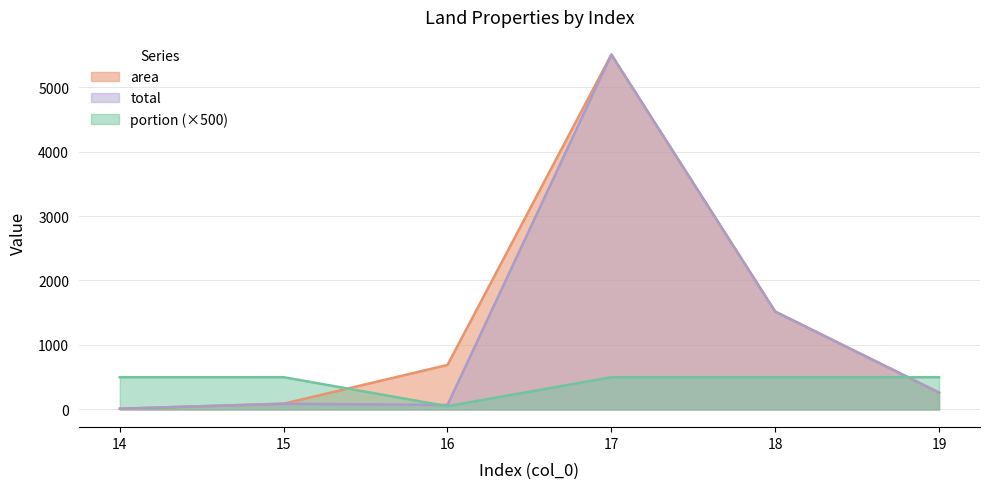

Reading right to left, list all the values displayed in this chart.

area: 260.4	1517.7	5503.6	690.0	88.6	11.2
total: 260.4	1517.7	5503.6	69.1	88.6	11.2
portion: 500.0	500.0	500.0	50.1	500.0	500.0